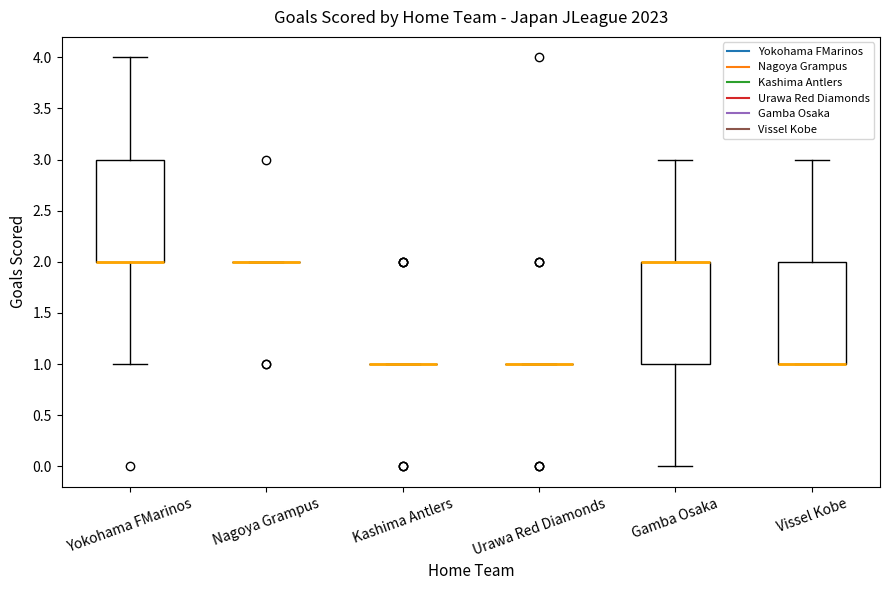

Reading left to right, read every box against the y-axis: the position of its median line, the range the box covers, and the ends of its whiskers. The values are not printed on the chart, so give them approximately, as read against the axis.

Yokohama FMarinos: median 2 (drawn on the box's lower edge), box 2 to 3, whiskers 1 to 4
Nagoya Grampus: box collapsed to a line at 2, whiskers 2 to 2
Kashima Antlers: box collapsed to a line at 1, whiskers 1 to 1
Urawa Red Diamonds: box collapsed to a line at 1, whiskers 1 to 1
Gamba Osaka: median 2 (drawn on the box's upper edge), box 1 to 2, whiskers 0 to 3
Vissel Kobe: median 1 (drawn on the box's lower edge), box 1 to 2, whiskers 1 to 3